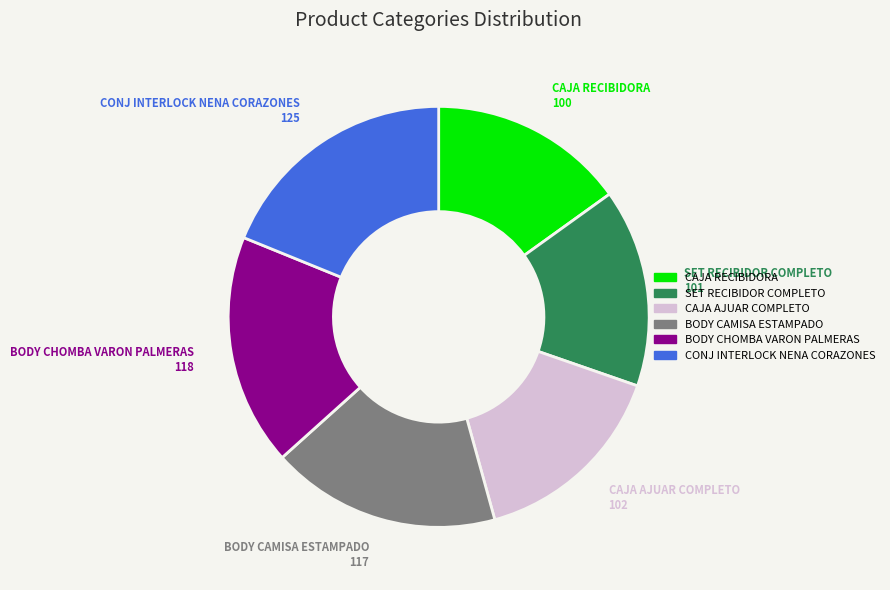

True or false: CAJA RECIBIDORA accounts for 1% of the total.

False